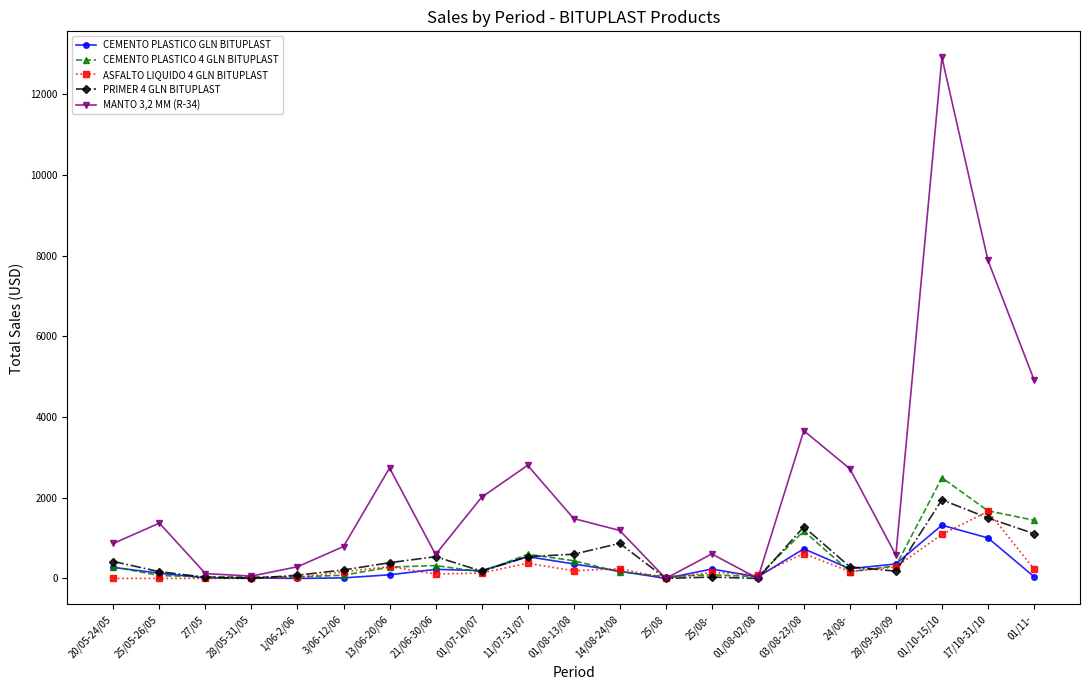

How many distinct data groups are displayed?

5